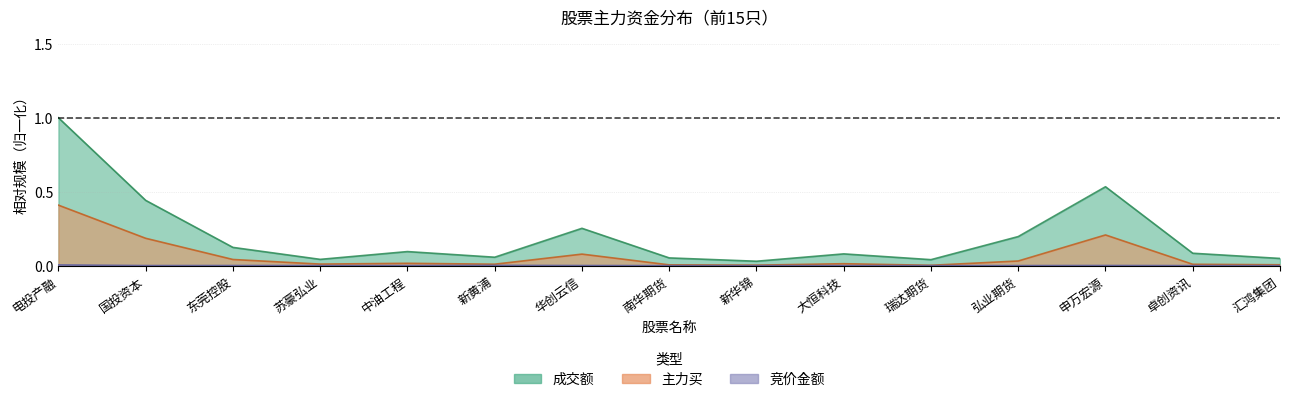

True or false: 主力买 and 竞价金额 cross at least once.

False